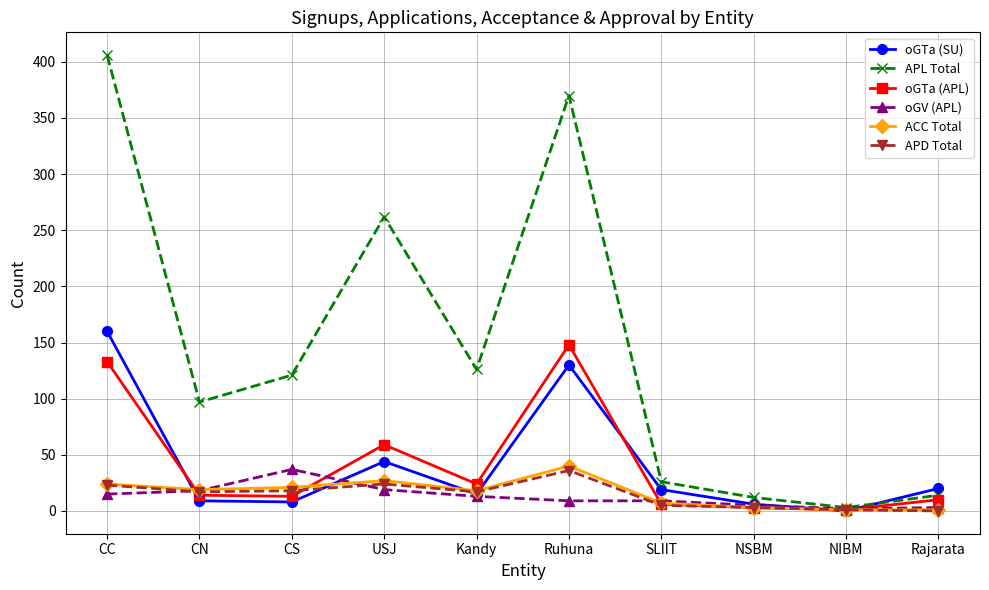

Is the value of oGV (APL) at CC greater than the value of APL Total at NIBM?

Yes